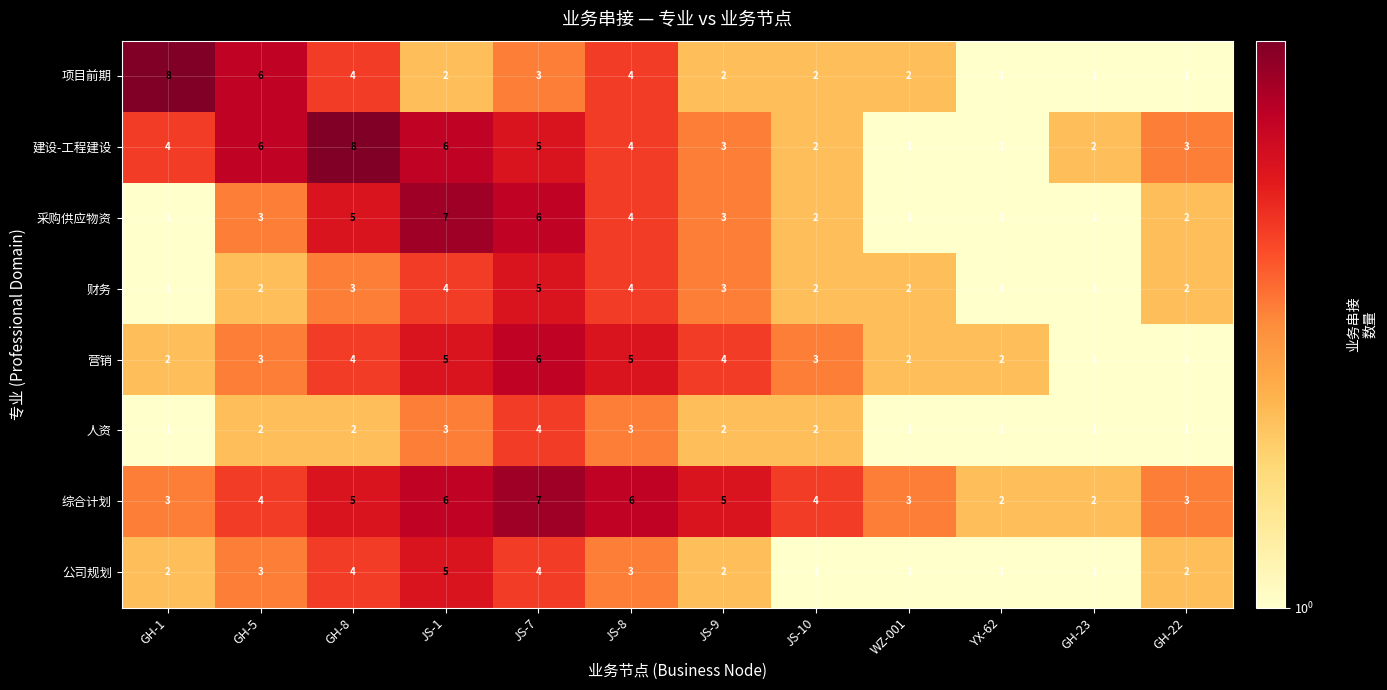

What is the average value of the 综合计划 series?

4